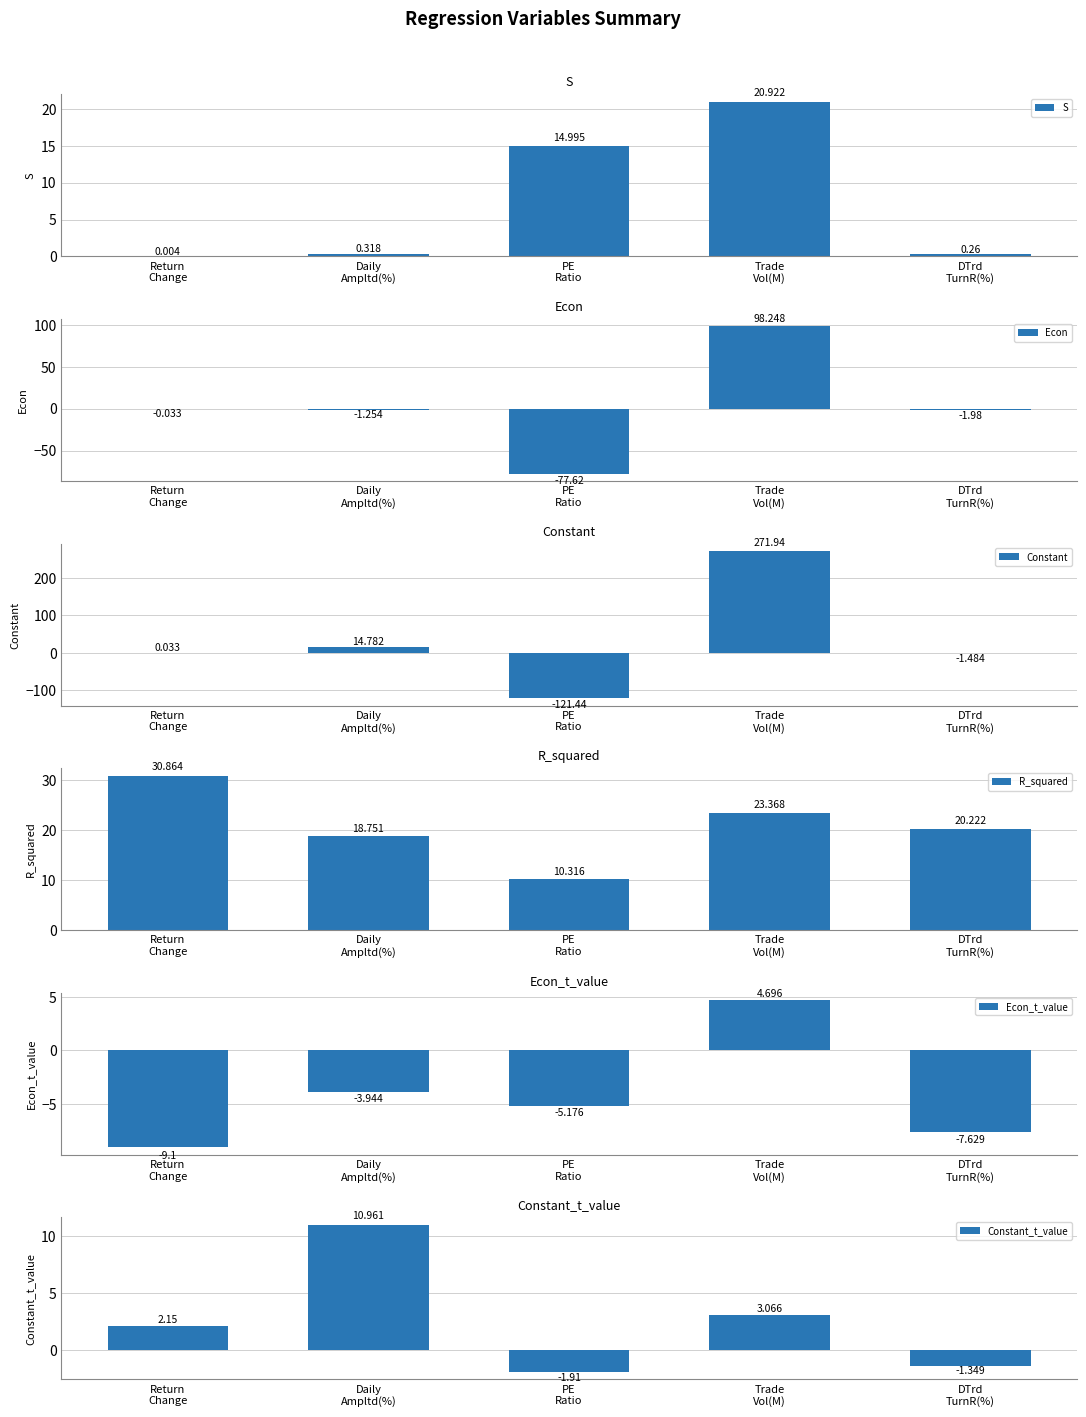

Does the chart contain stacked bars?

No